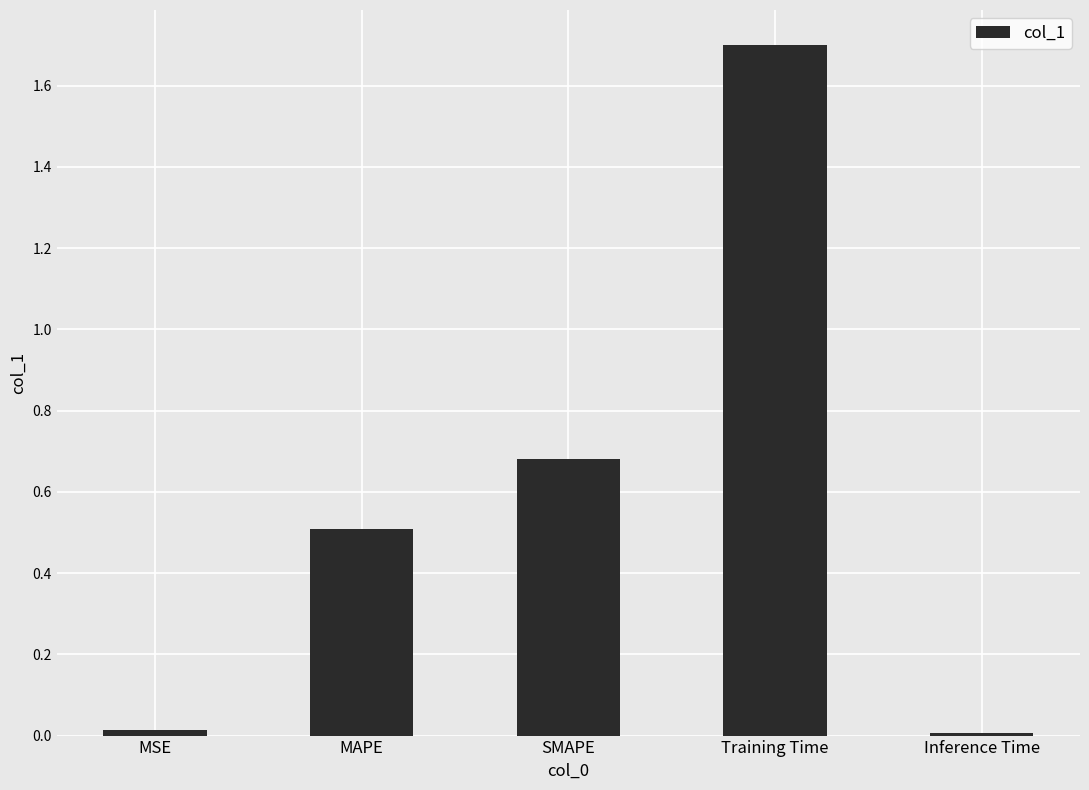

Read the value at MAPE.

0.5